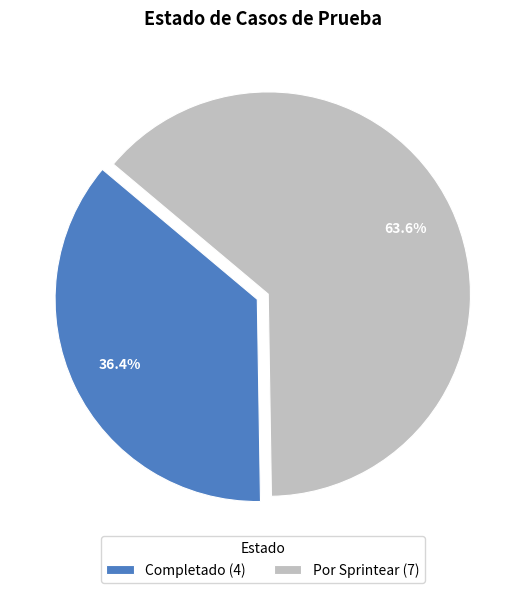

To the nearest percent, what is the difference between the Completado and Por Sprintear slice percentages?

27%